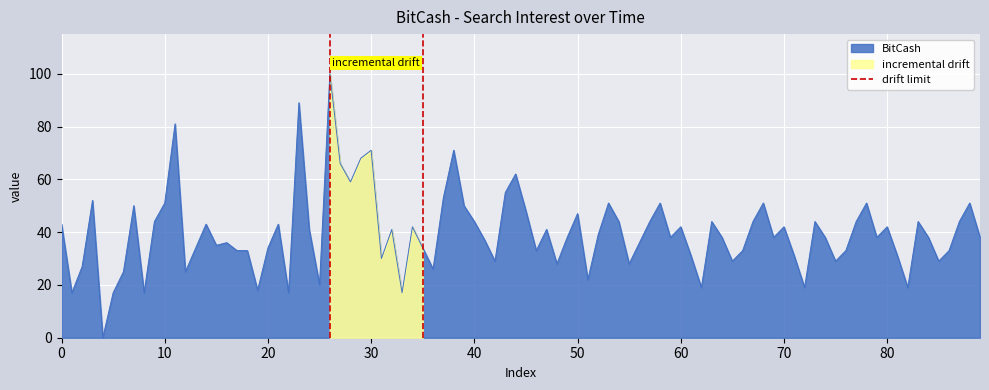

Is it true that BitCash equals 70 at 40?

False